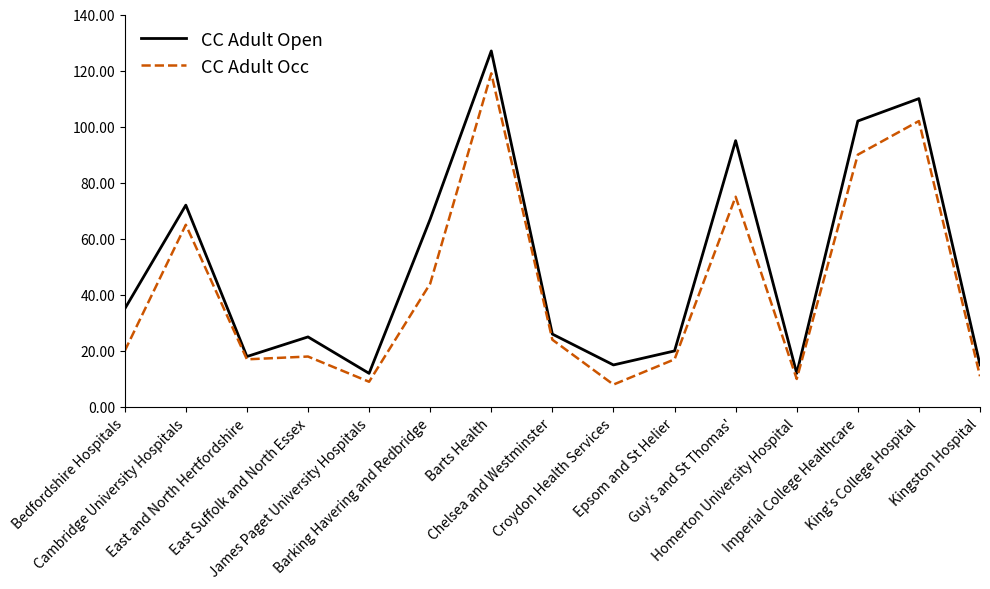

Which series has the largest total across all categories?

CC Adult Open